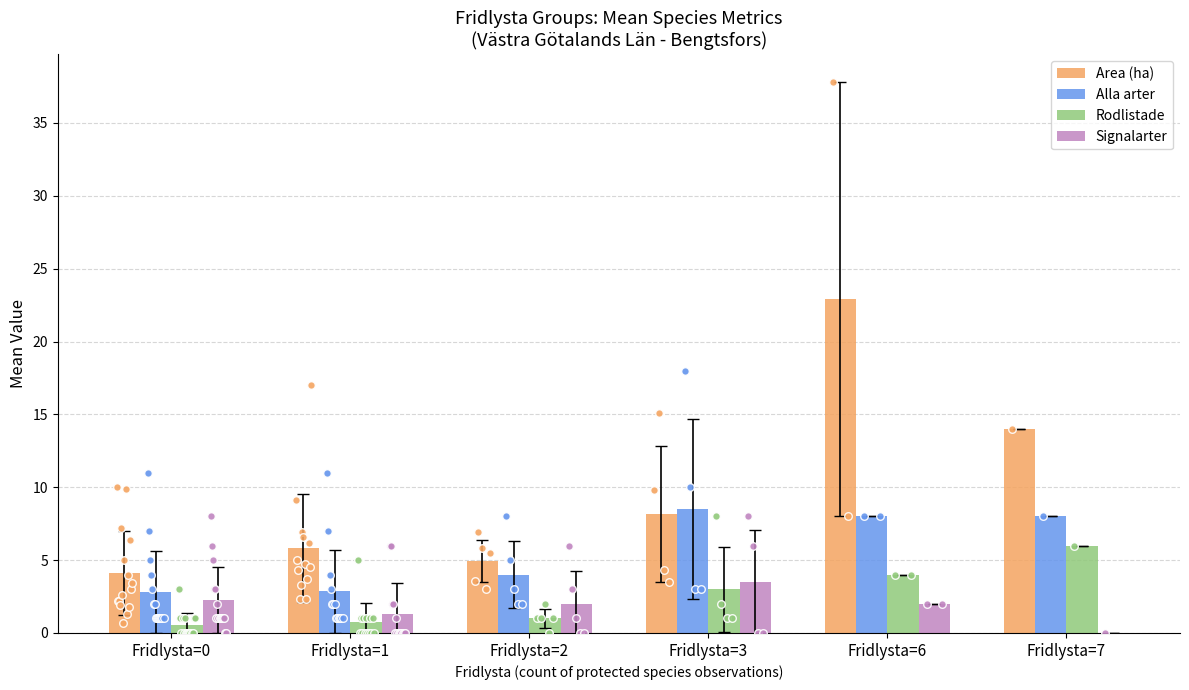

Is the value of Alla arter at Fridlysta=6 greater than the value of Signalarter at Fridlysta=3?

Yes